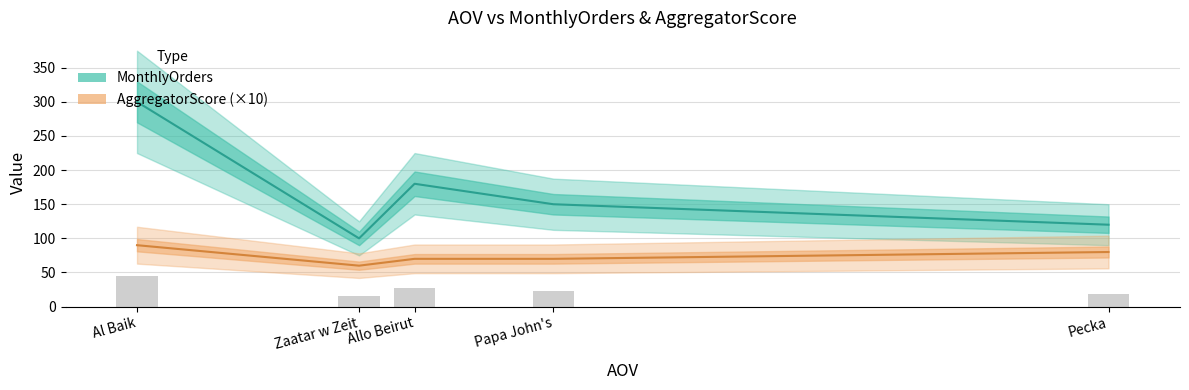

Which series has the largest total across all categories?

MonthlyOrders